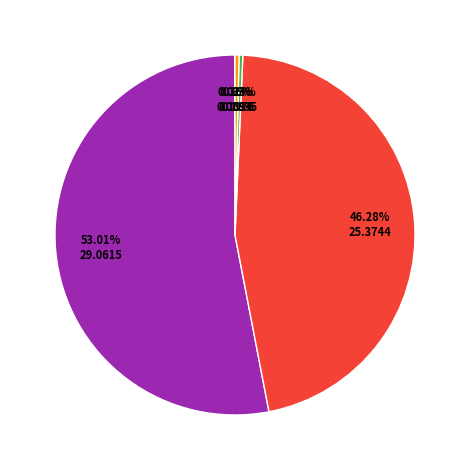

Does any single category account for the majority?

Yes